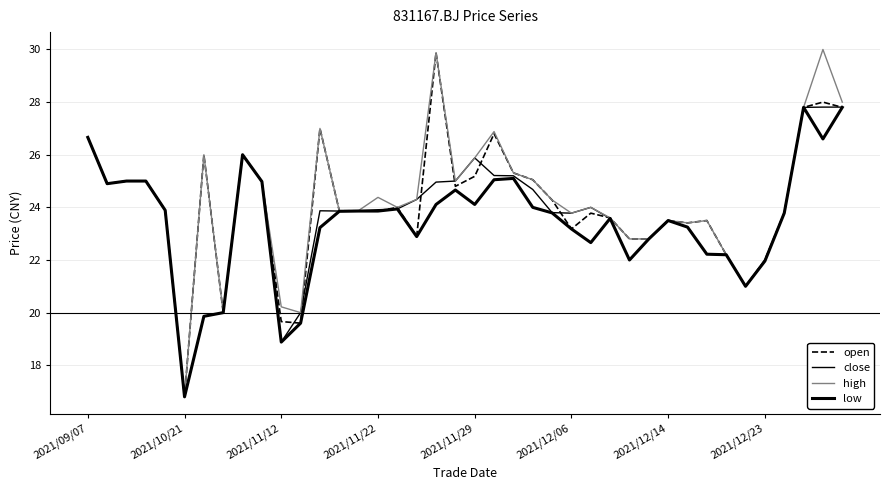

True or false: low and close cross at least once.

False